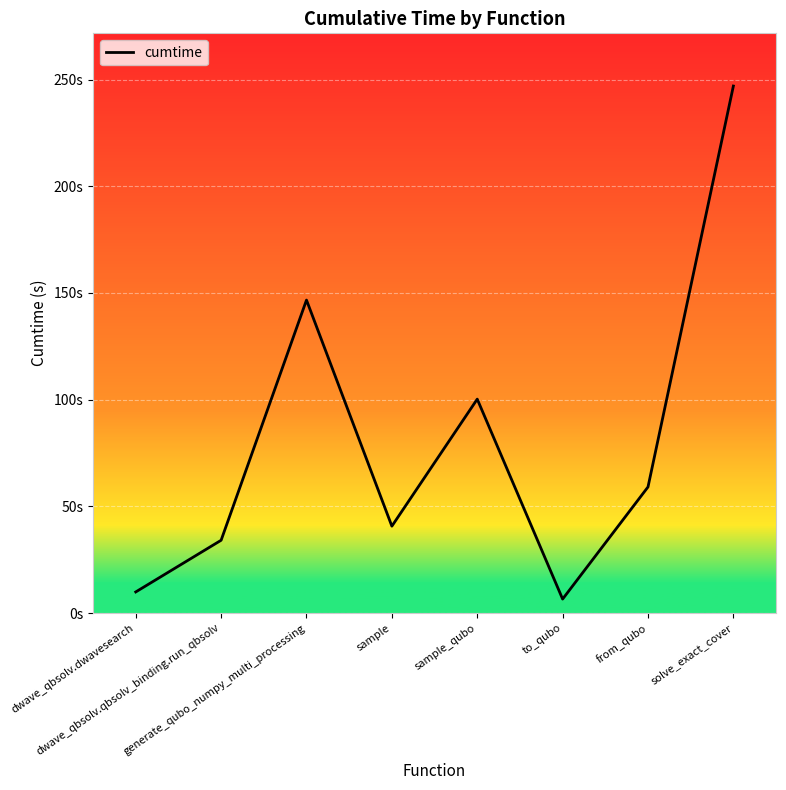

What is the label of the 7th point from the right?

dwave_qbsolv.qbsolv_binding.run_qbsolv